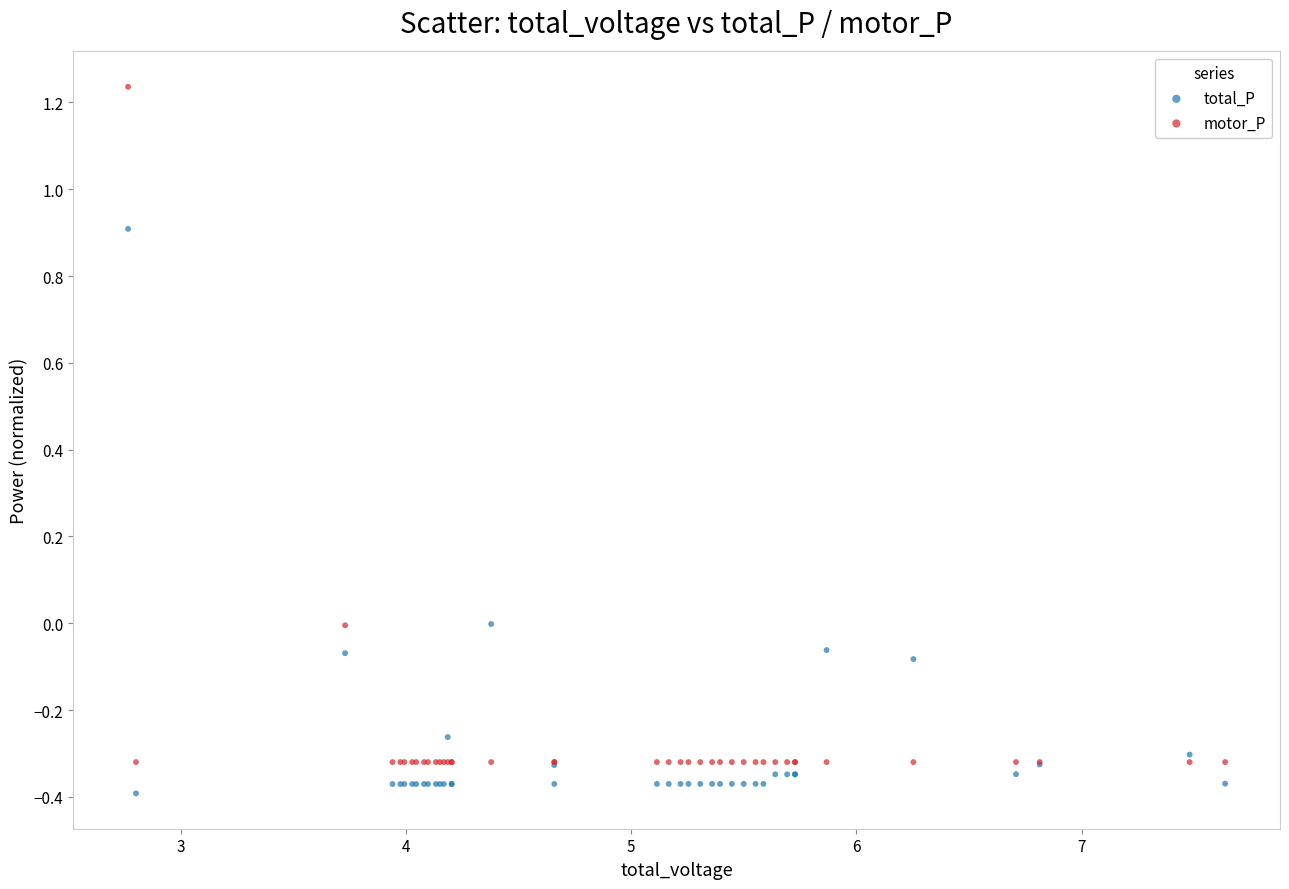

Which series contains the lowest Y value?

total_P